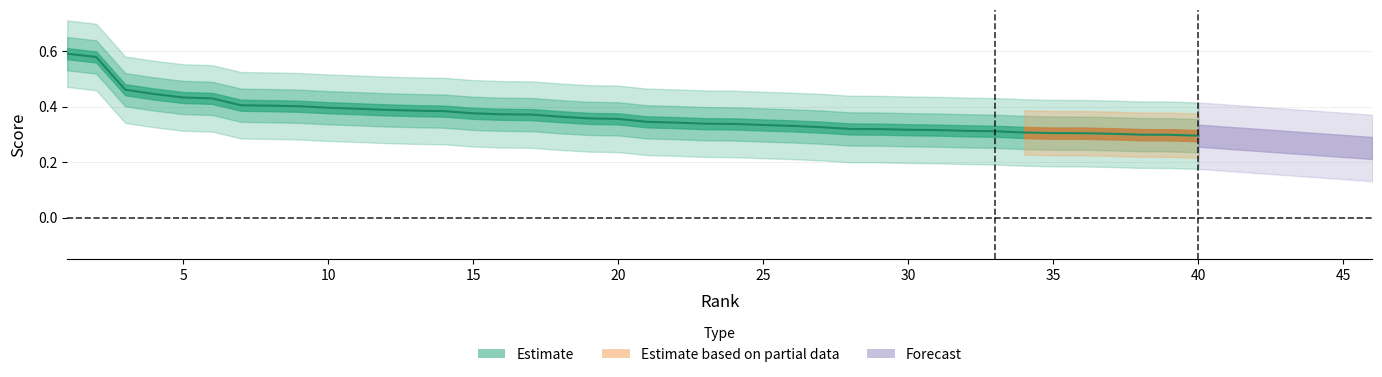

Read the value at 5.

0.4